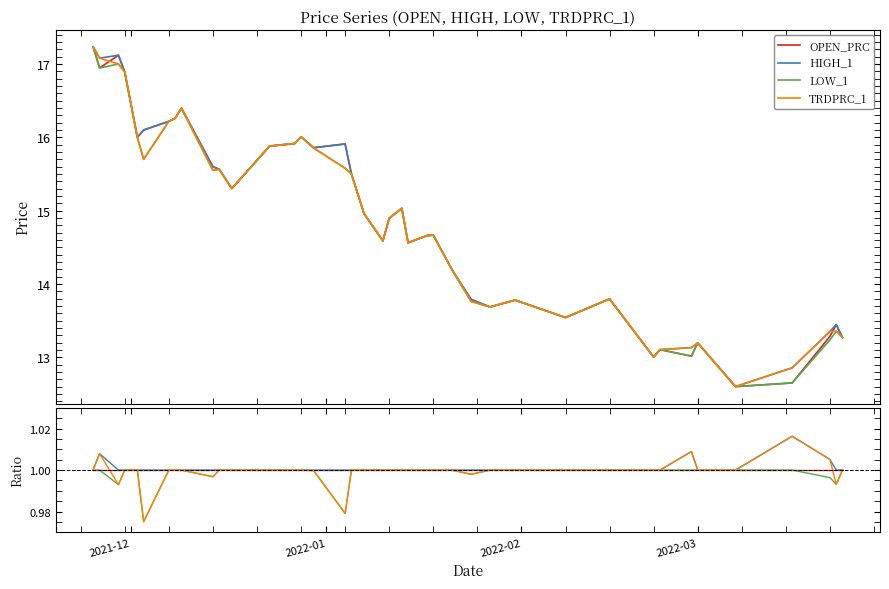

True or false: HIGH_1 and OPEN_PRC cross at least once.

False